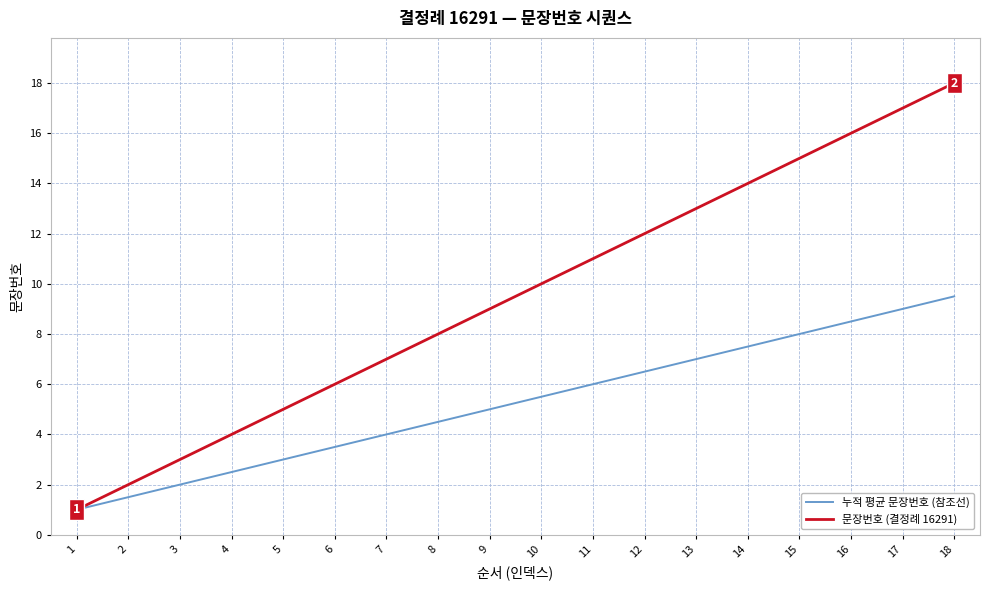

At 13, list the series in order from smallest to largest.

누적 평균 문장번호 (참조선), 문장번호 (결정례 16291)